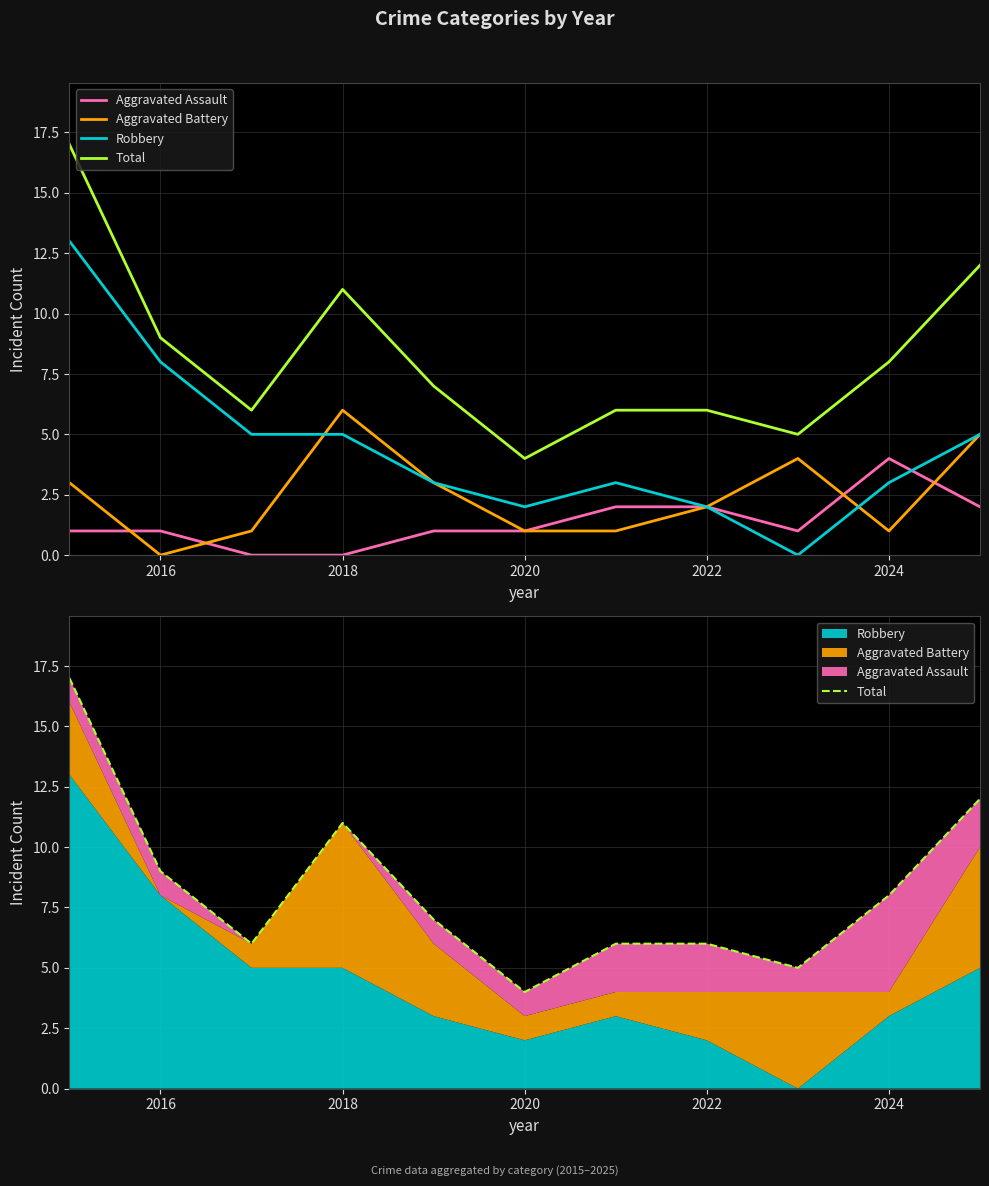

How many data points does each series have?

11